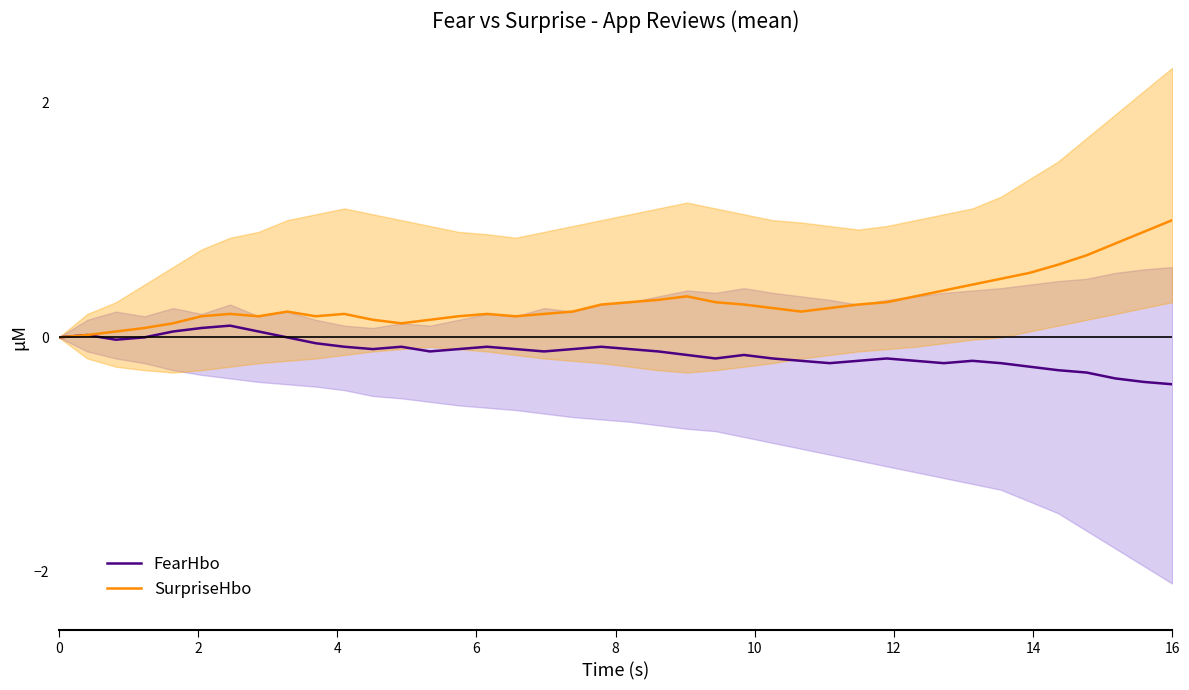

What is the lowest value of the FearHbo series?

-0.4